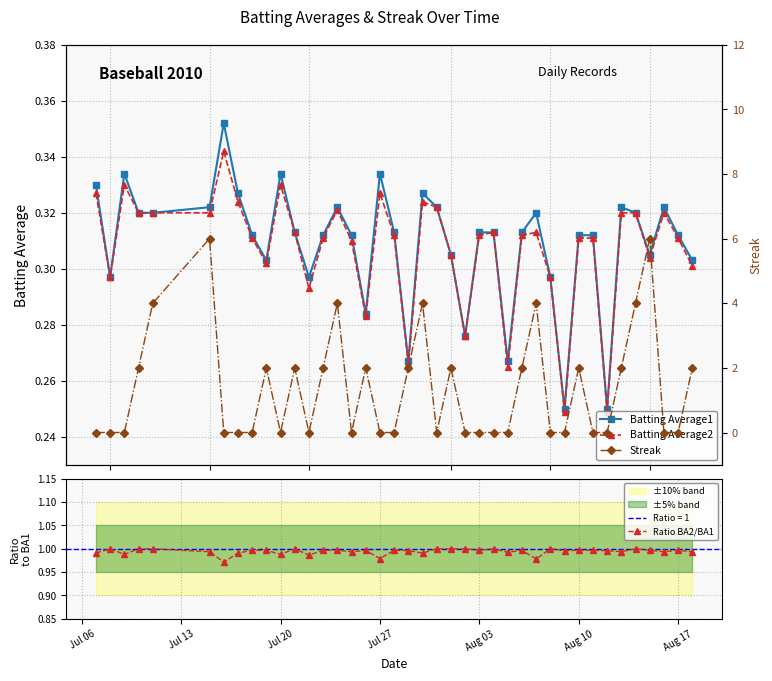

True or false: Ratio BA2/BA1 has more than 0 points higher than both neighbors.

True